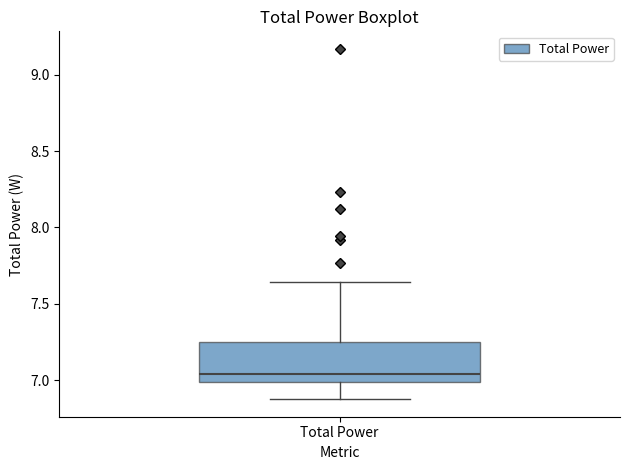

Where does the median line of the box for Total Power sit on the y-axis? The values are not printed on the chart, so give them approximately, as read against the axis.

7.05